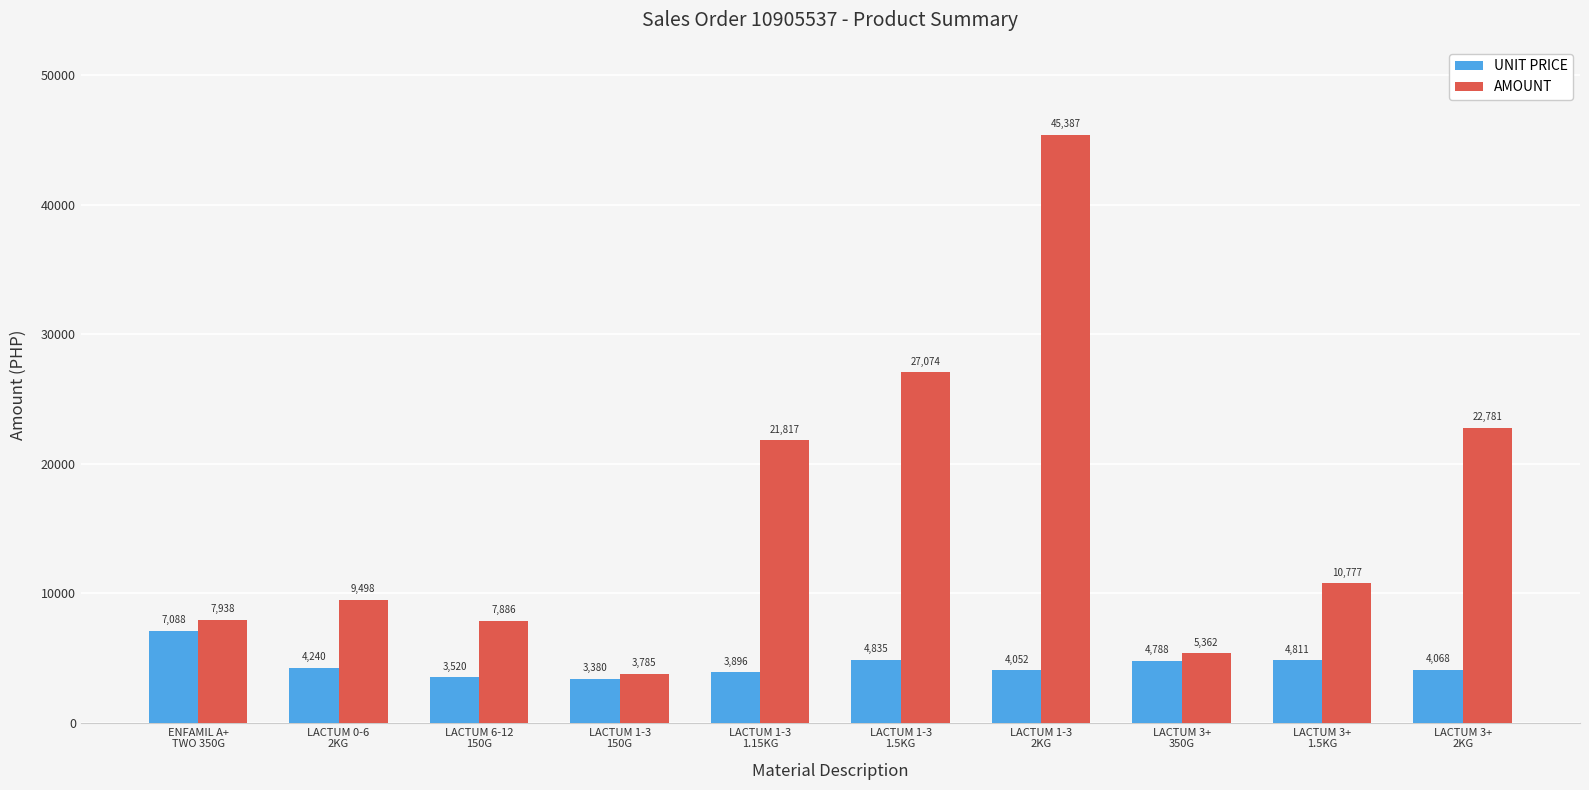

What is the difference between the maximum and minimum values in the UNIT PRICE series?

3708.2